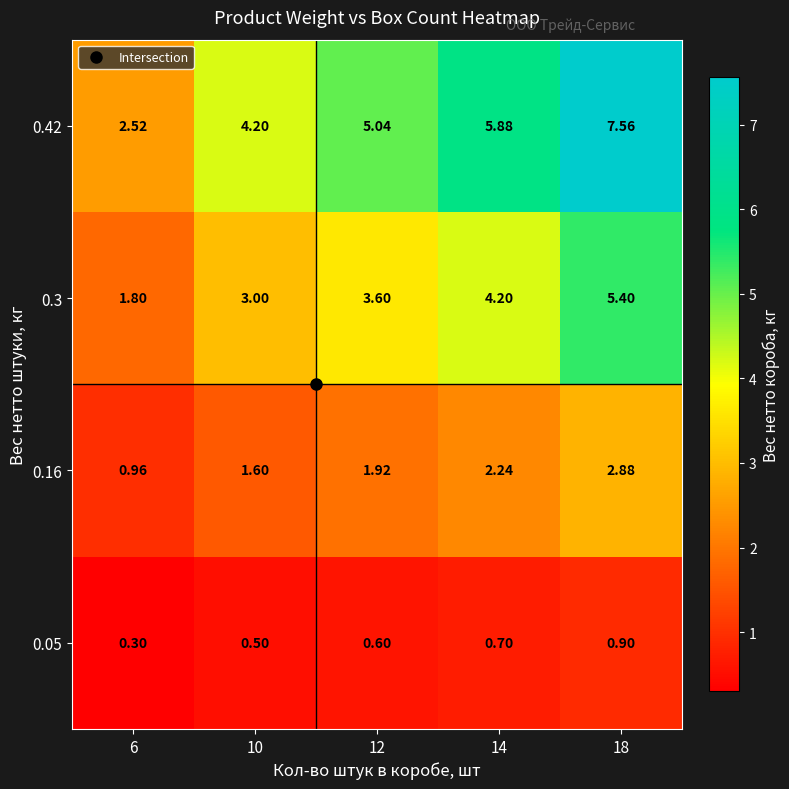

Is the value of 0.3 at 12 greater than the value of 0.42 at 6?

Yes